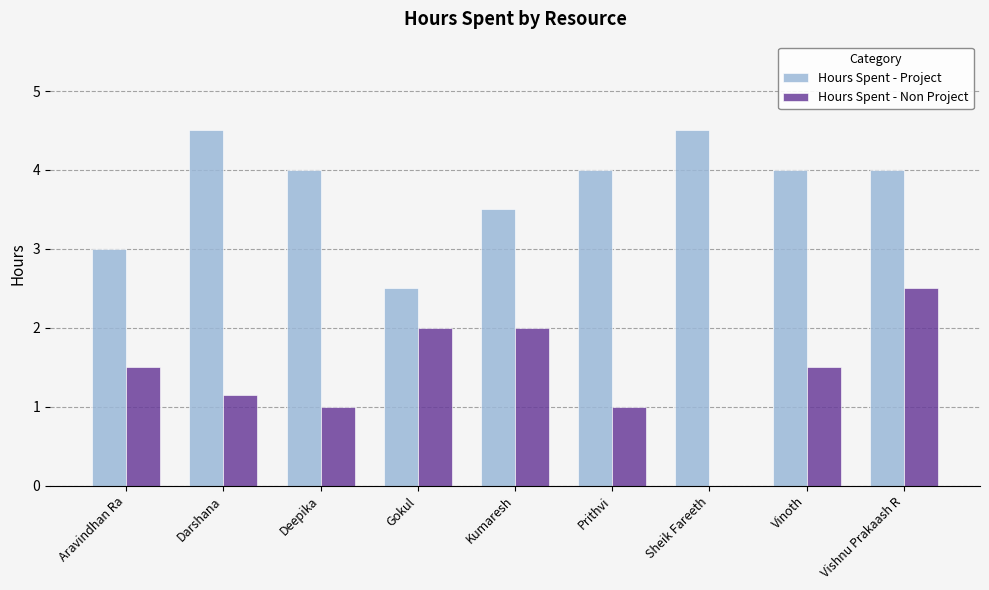

Which series has the largest total across all categories?

Hours Spent - Project